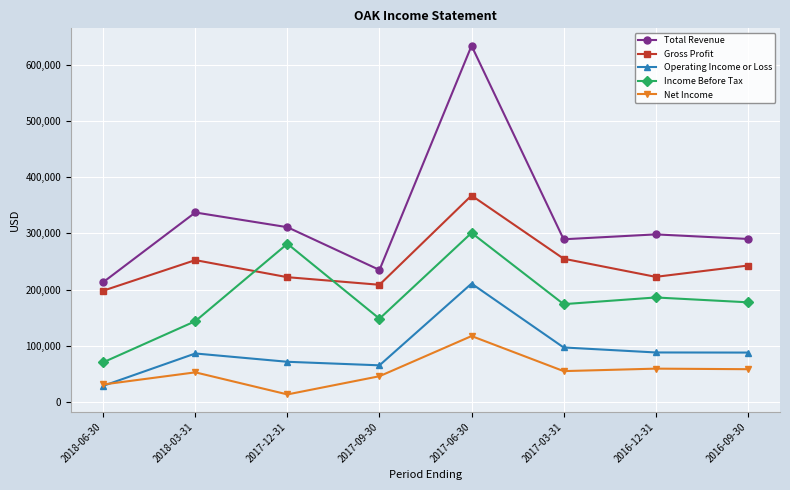

What is the difference between the maximum and second lowest values in the Total Revenue series?

399100